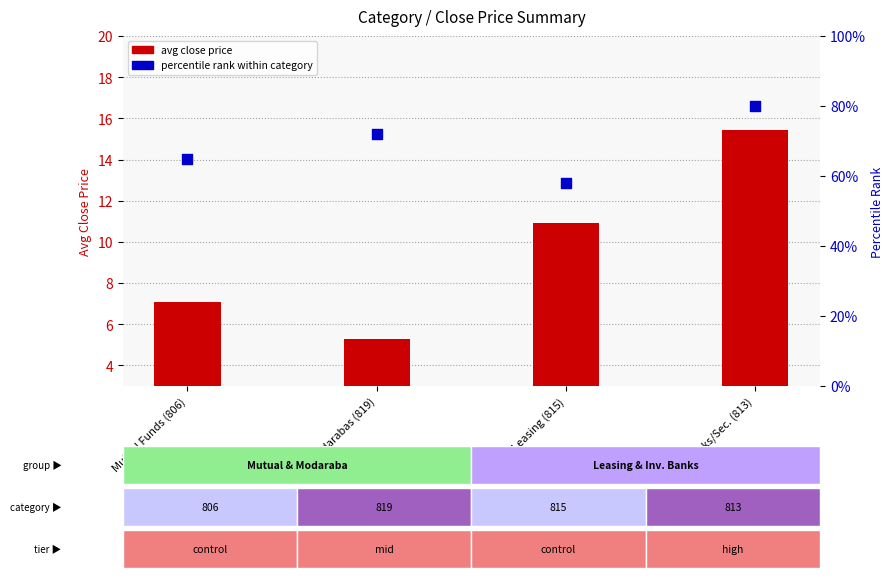

At how many categories does at least one series exceed 54?

4